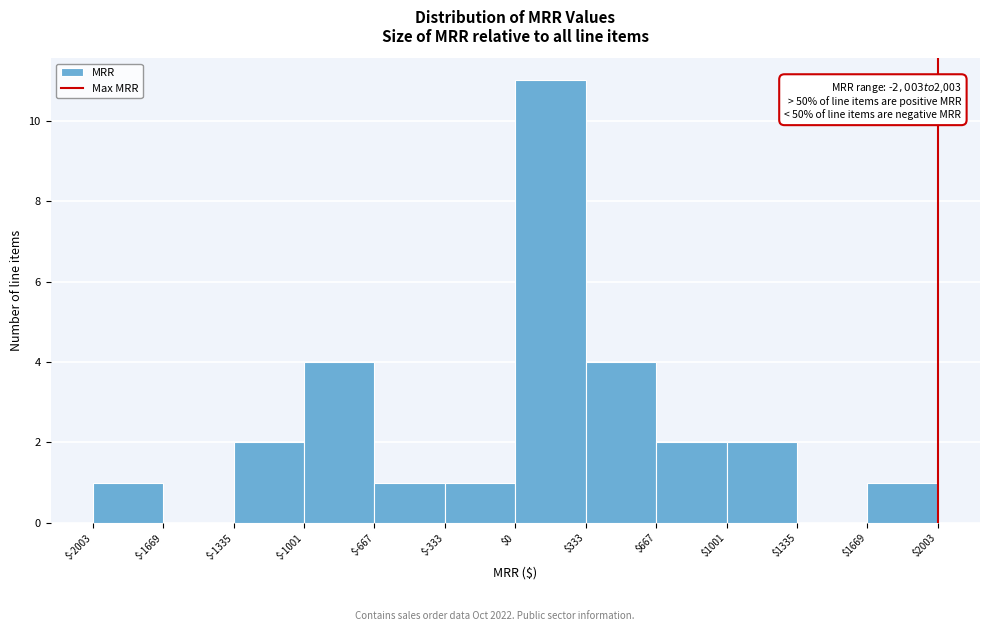

Over which range of the x-axis is the bar tallest?

$0 to $333